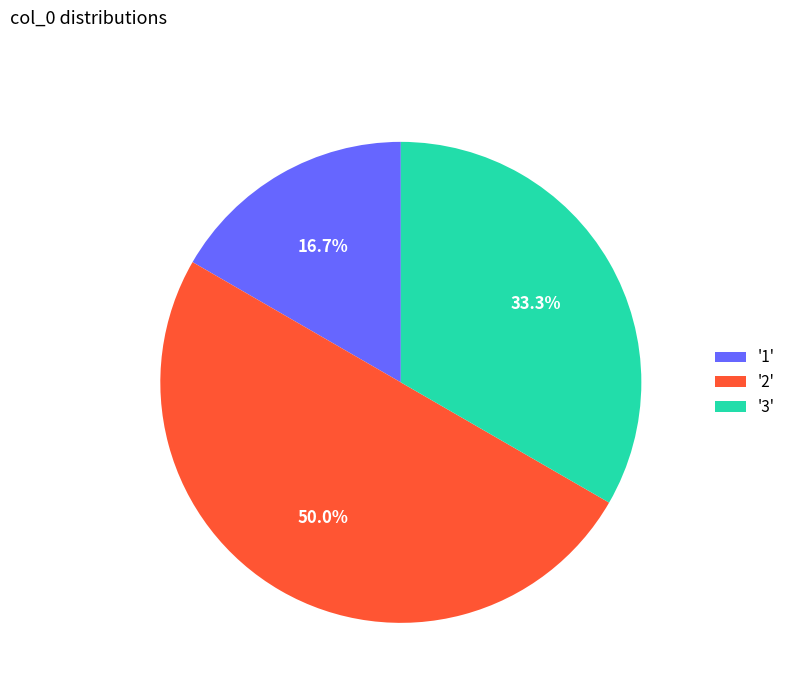

To the nearest percent, what is the average slice percentage?

33%